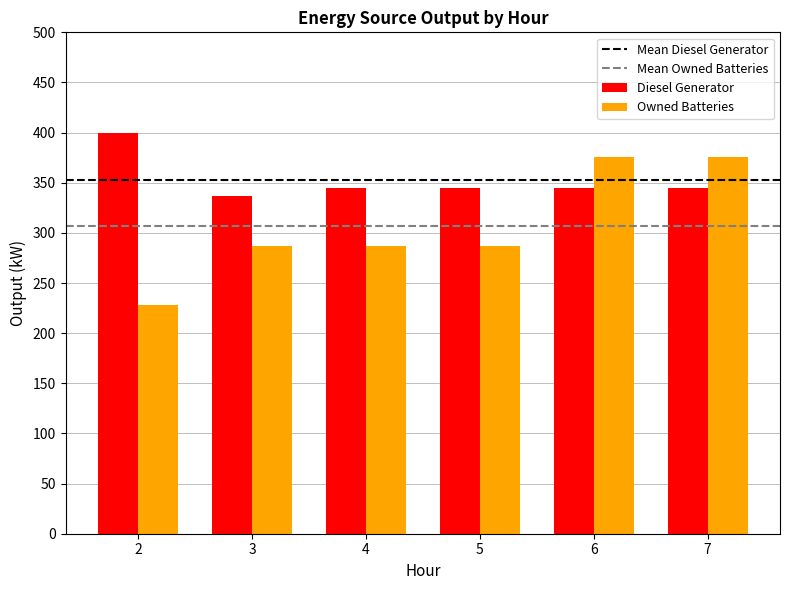

Which series has the widest spread of values?

Owned Batteries